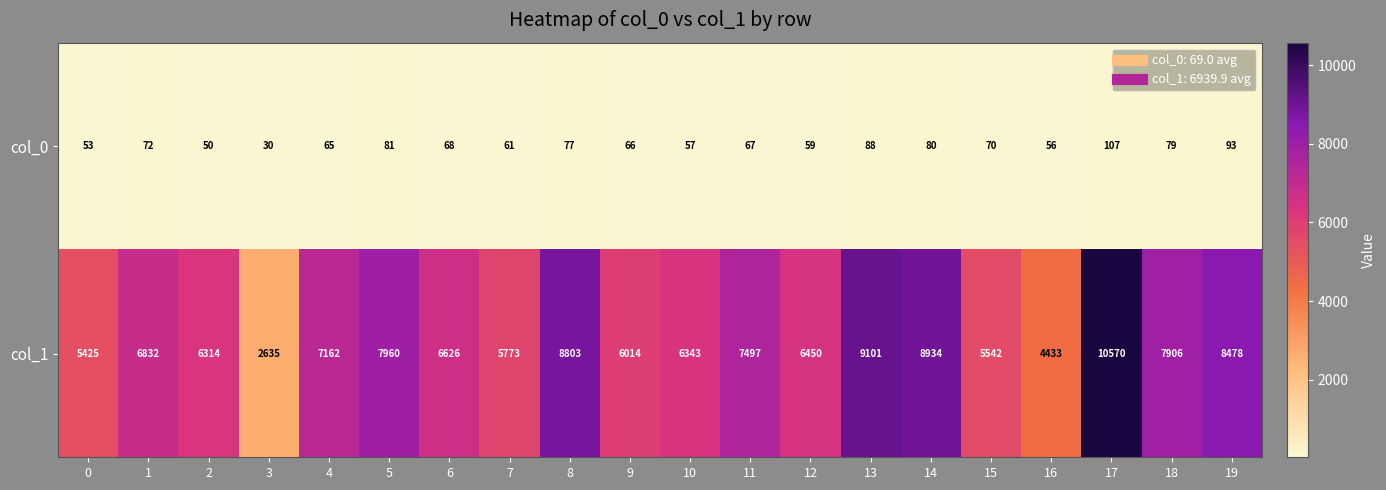

Is it true that col_1 equals 1993 at 13?

False